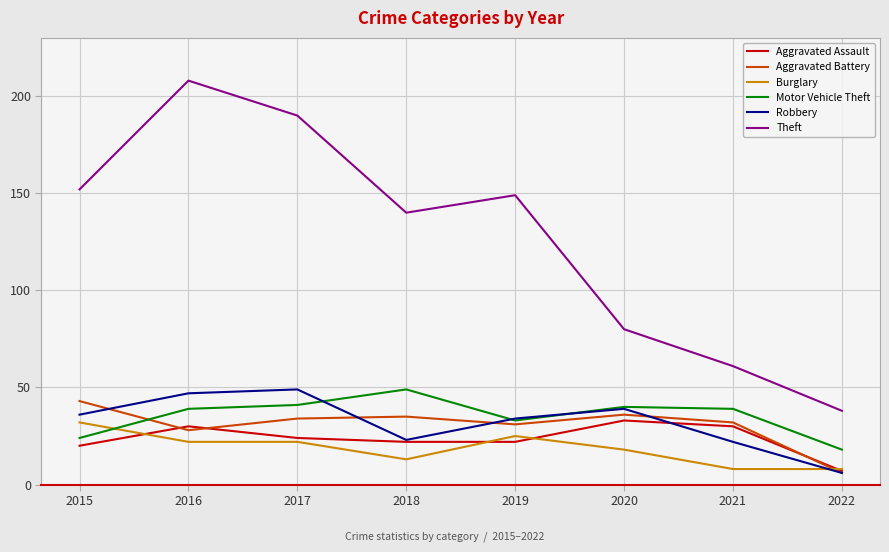

What is the sum of all Theft values?

1018